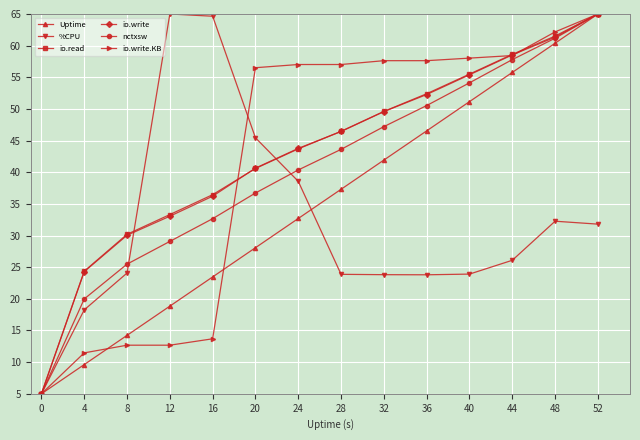

What is the difference between the io.write.KB values at 4 and 16?

2.2